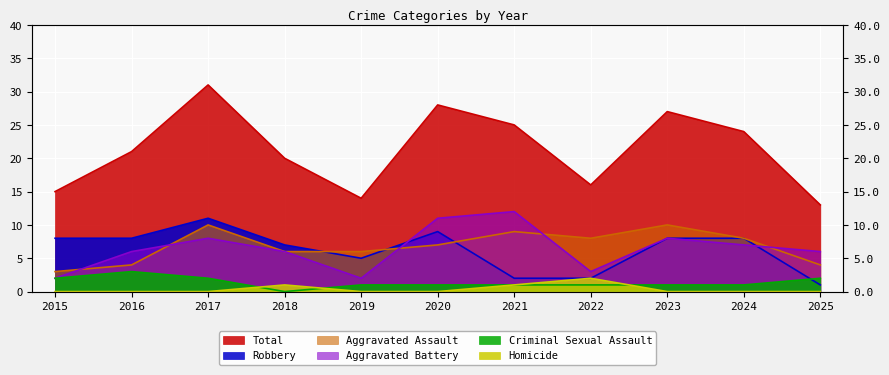

Reading left to right, transcribe all the data shown in this chart.

Total: 2015=15	2016=21	2017=31	2018=20	2019=14	2020=28	2021=25	2022=16	2023=27	2024=24	2025=13
Aggravated Assault: 2015=3	2016=4	2017=10	2018=6	2019=6	2020=7	2021=9	2022=8	2023=10	2024=8	2025=4
Robbery: 2015=8	2016=8	2017=11	2018=7	2019=5	2020=9	2021=2	2022=2	2023=8	2024=8	2025=1
Aggravated Battery: 2015=2	2016=6	2017=8	2018=6	2019=2	2020=11	2021=12	2022=3	2023=8	2024=7	2025=6
Criminal Sexual Assault: 2015=2	2016=3	2017=2	2018=0	2019=1	2020=1	2021=1	2022=1	2023=1	2024=1	2025=2
Homicide: 2015=0	2016=0	2017=0	2018=1	2019=0	2020=0	2021=1	2022=2	2023=0	2024=0	2025=0